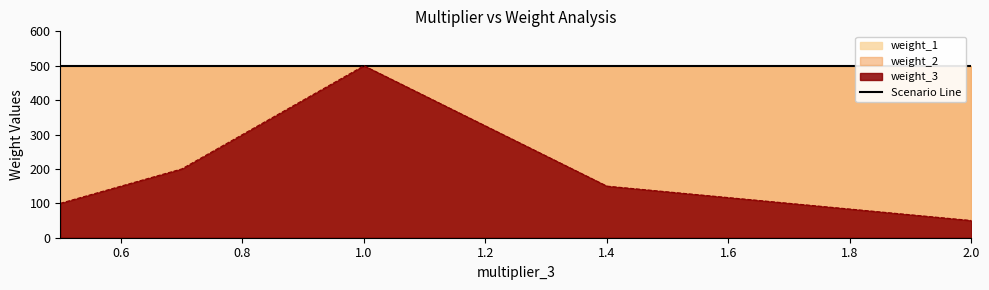

Read the weight_1 value at 2.0.

500